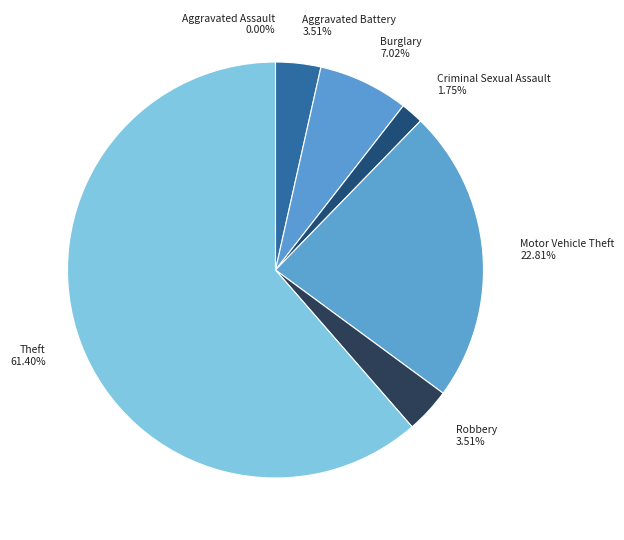

How much of the chart is everything except Robbery?

96.5%